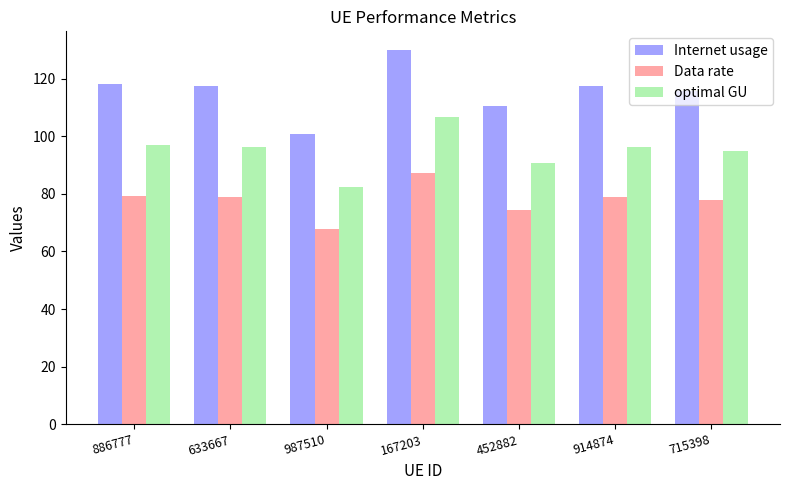

How many bars are there in each group?

3